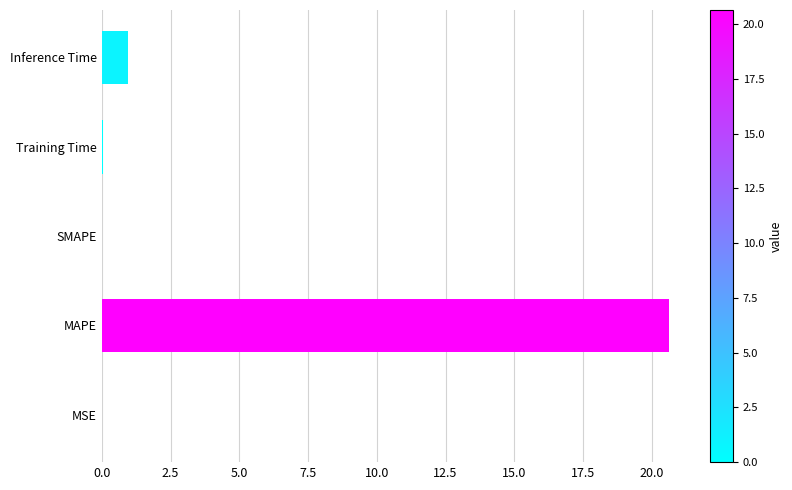

At which label is the value closest to 10?

Inference Time